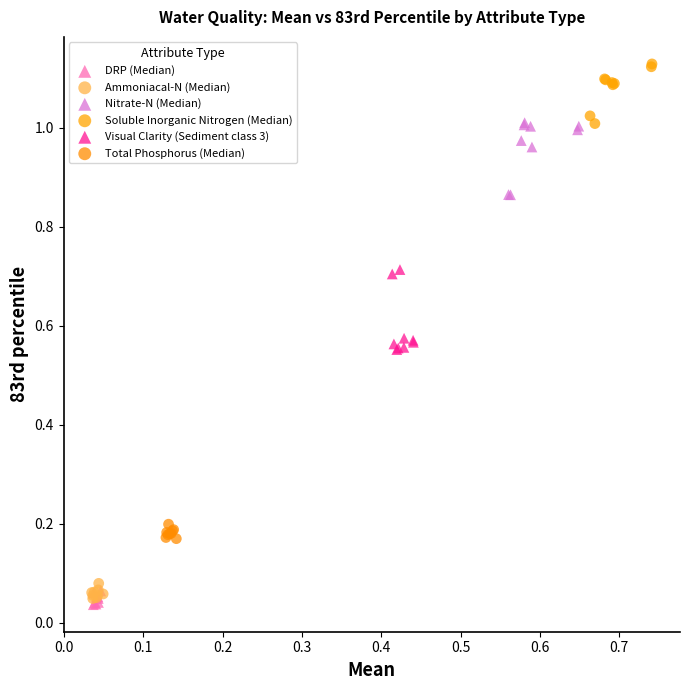

Which series contains the highest Y value?

Soluble Inorganic Nitrogen (Median)